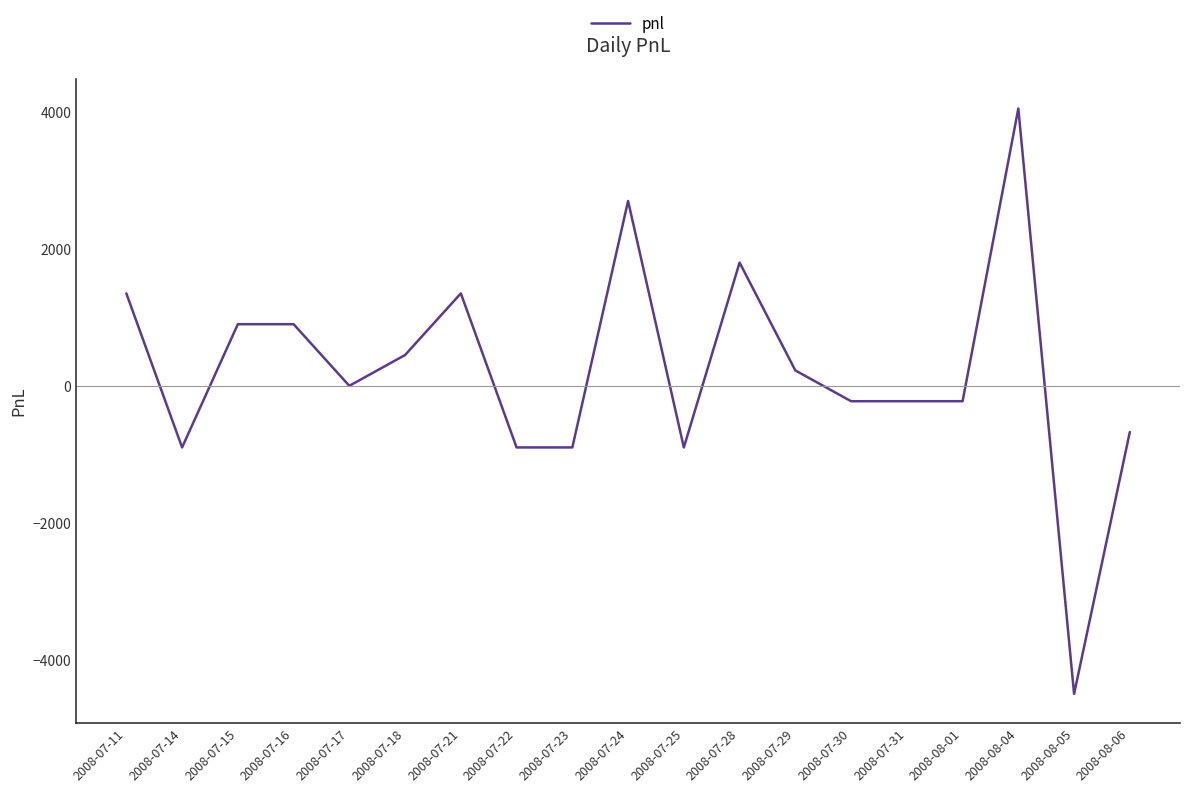

Is this an area chart (filled region under the line)?

No